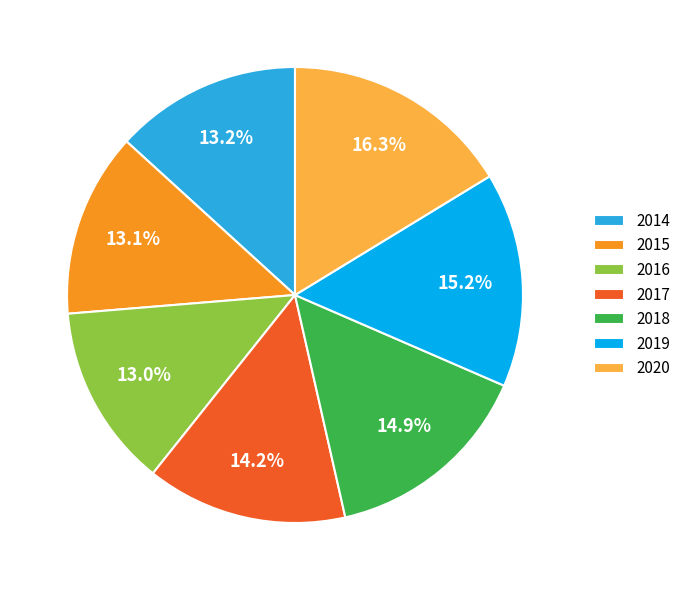

To the nearest percent, what percentage of the pie is 2015?

13%